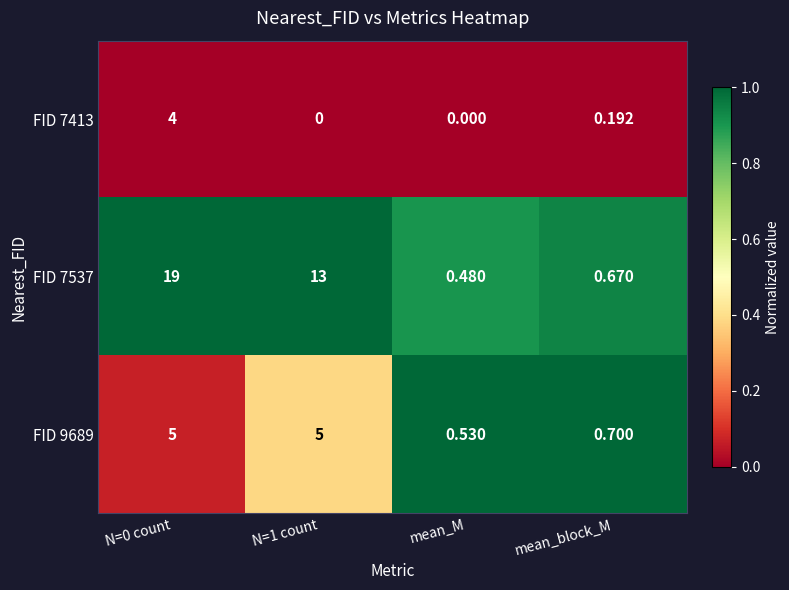

Is the value of FID 9689 at mean_M greater than the value of FID 7413 at N=1 count?

Yes